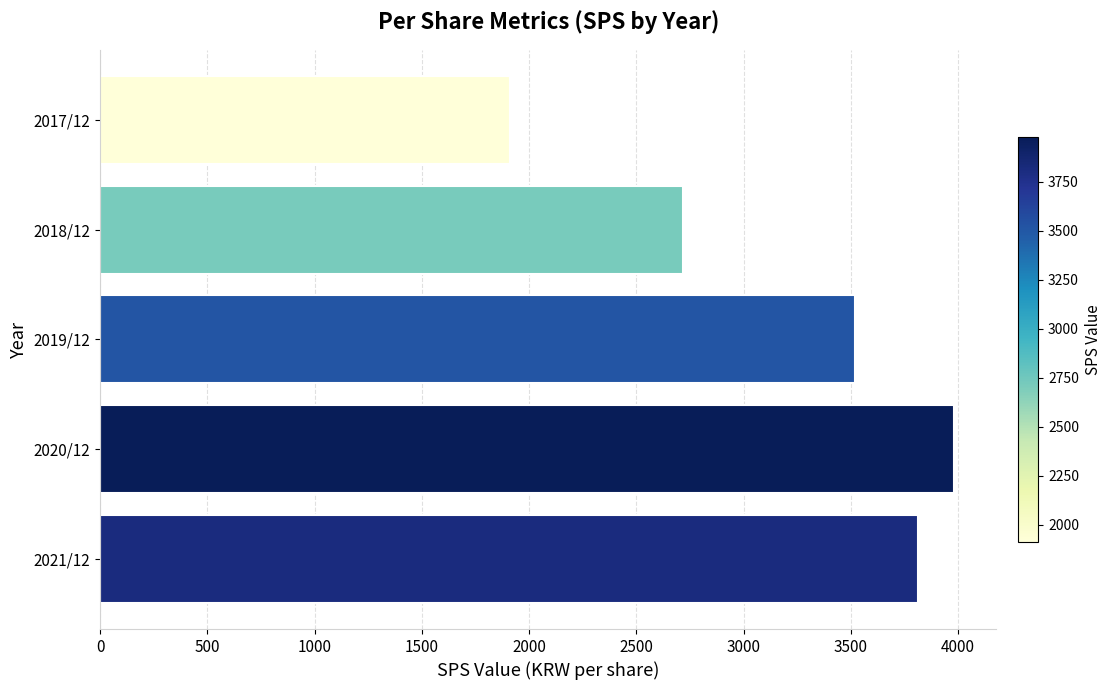

How many series are shown in this chart?

1